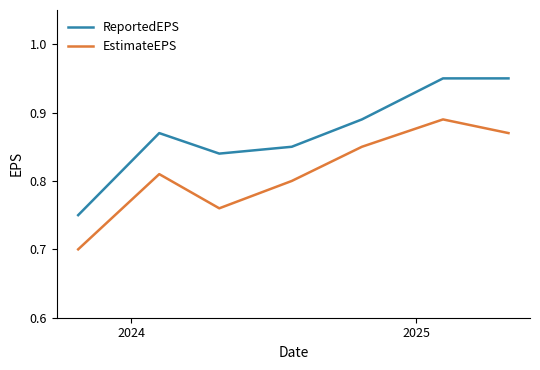

True or false: EstimateEPS has more than 2 interior local peaks.

False